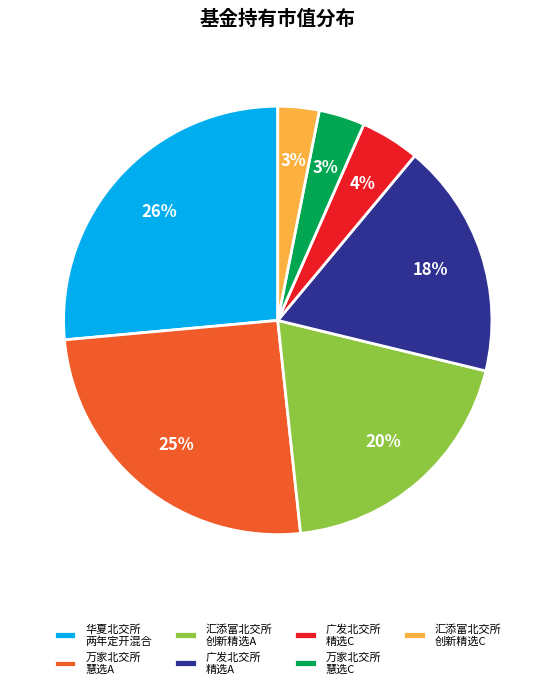

Do 广发北交所 精选C and 万家北交所 慧选C together represent more than half of the pie?

No